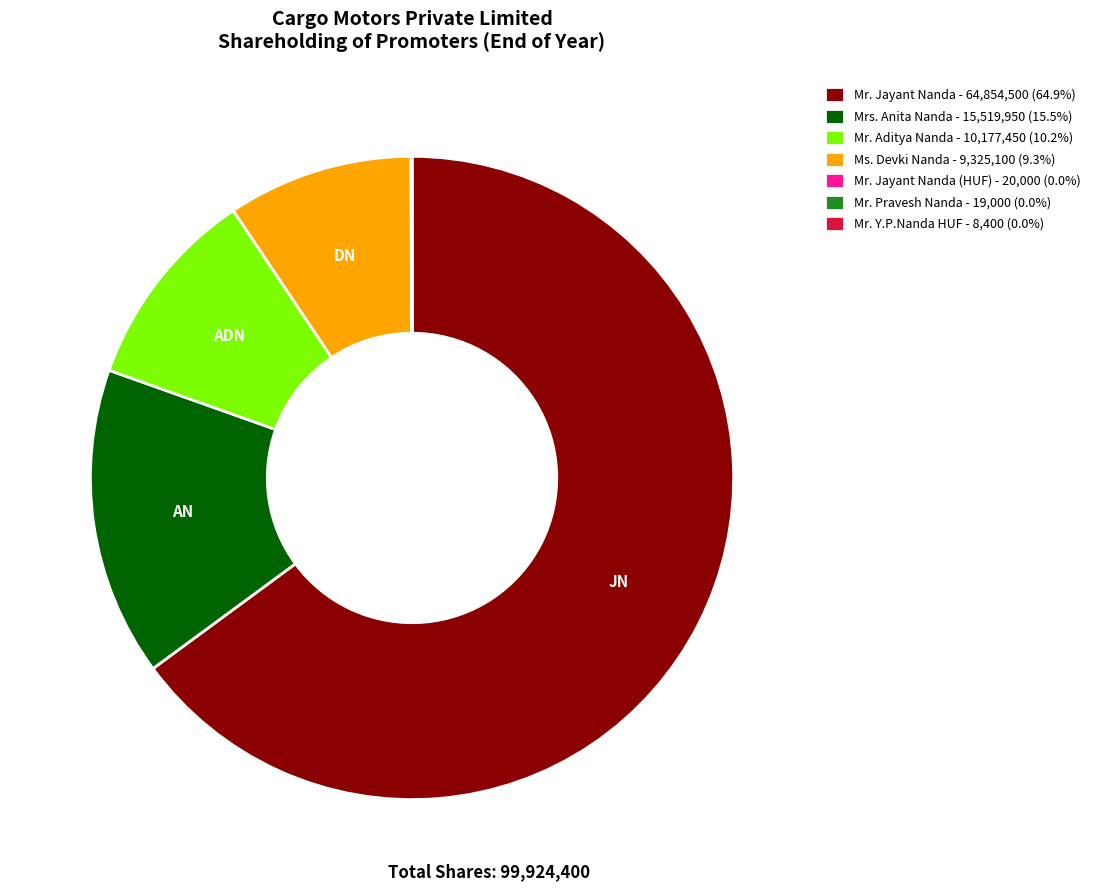

Approximately how many times larger is the value at Mr. Jayant Nanda - 64,854,500 (64.9%) compared to Ms. Devki Nanda - 9,325,100 (9.3%)?

7.0